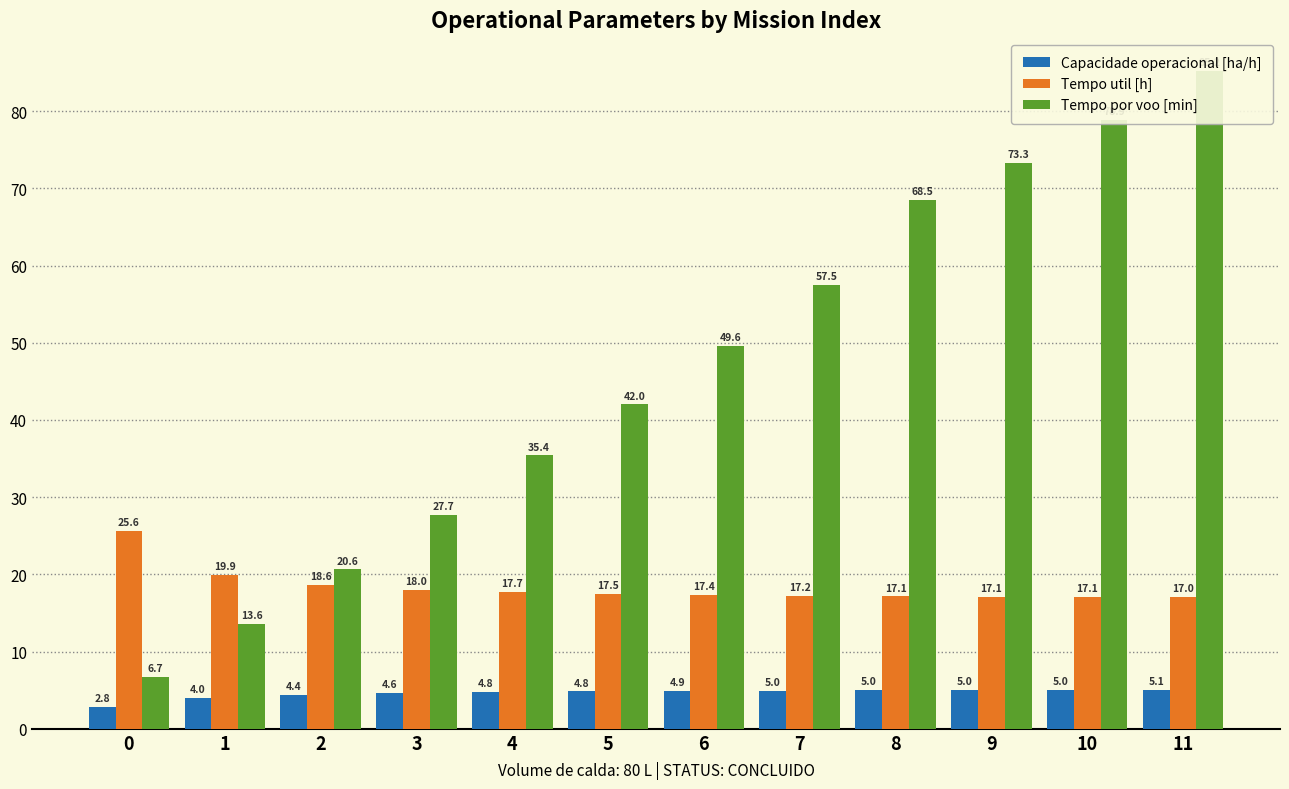

True or false: Tempo por voo [min] has a value of 27.7 at 3.

True